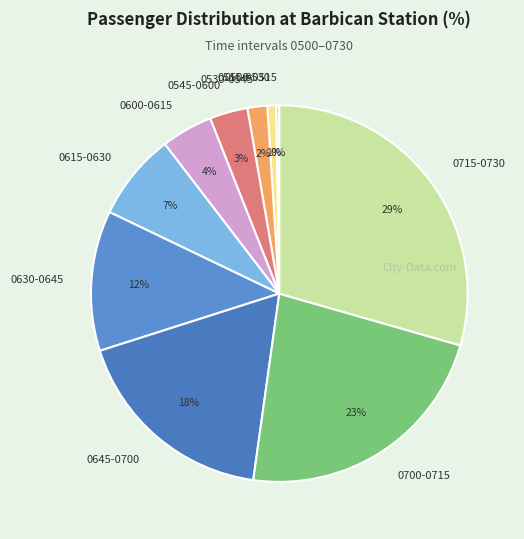

To the nearest percent, what is the difference between the 0515-0530 and 0645-0700 slice percentages?

17%